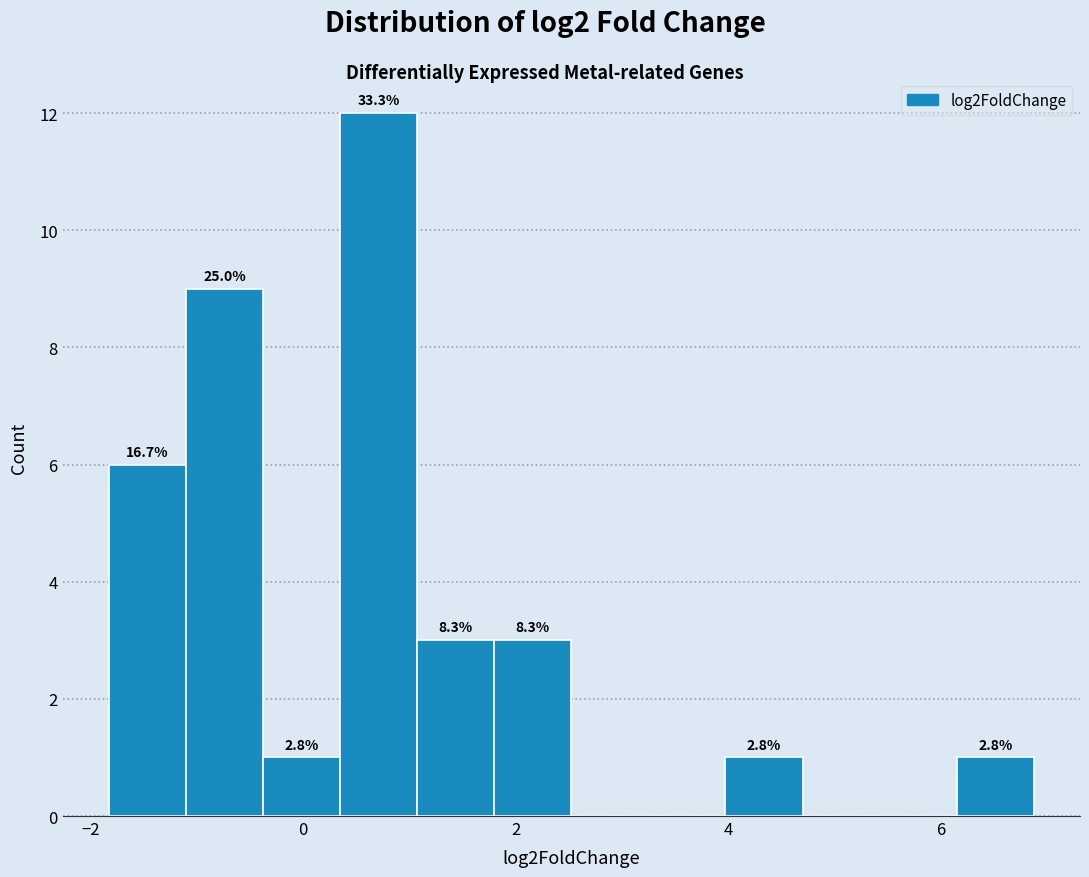

Around what value on the x-axis is the tallest bar? Give the approximate position of its centre, as read against the axis.

0.8